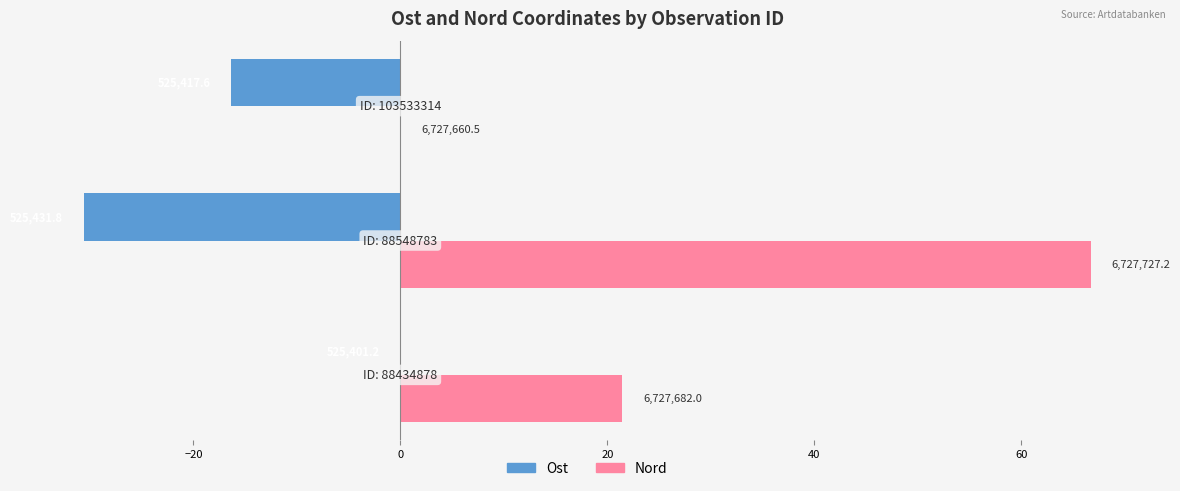

What are all the series names shown in the legend?

Ost, Nord